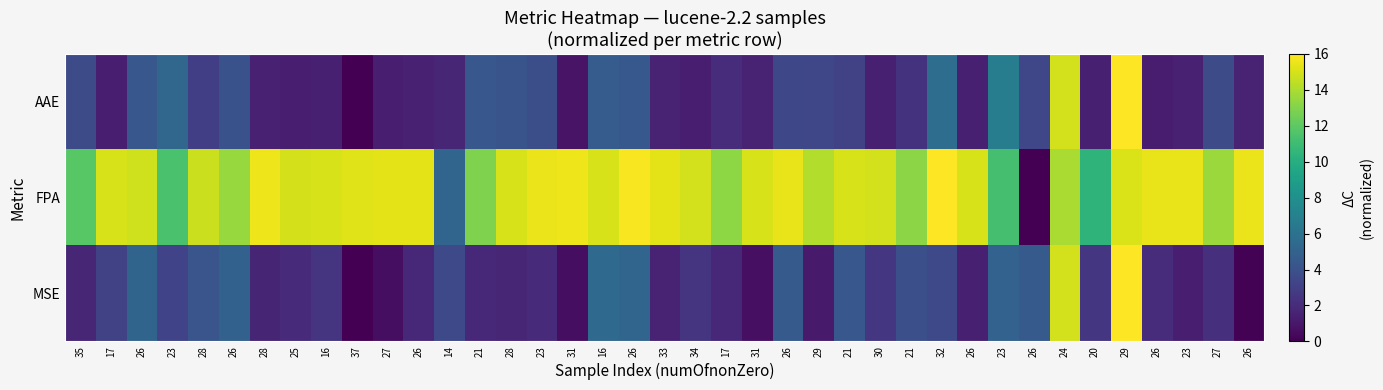

At how many categories does at least one series exceed 7?

37